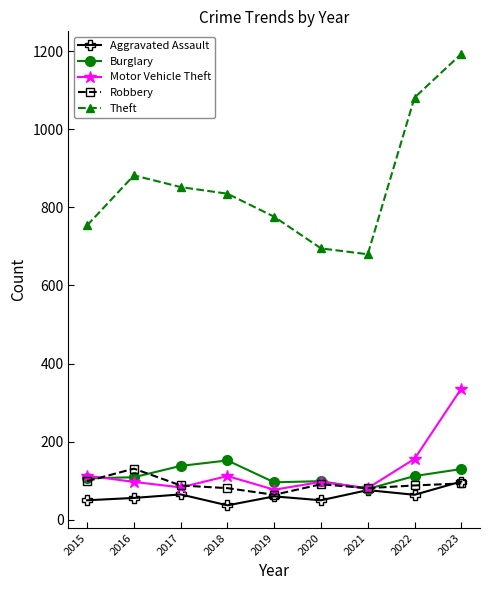

What are all the series names shown in the legend?

Aggravated Assault, Burglary, Motor Vehicle Theft, Robbery, Theft